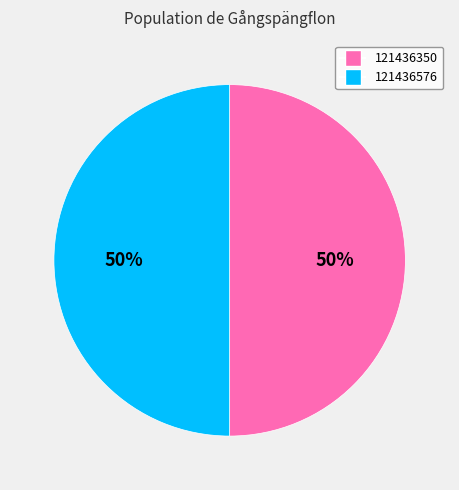

Is it true that 121436350 is 50% of the pie?

True